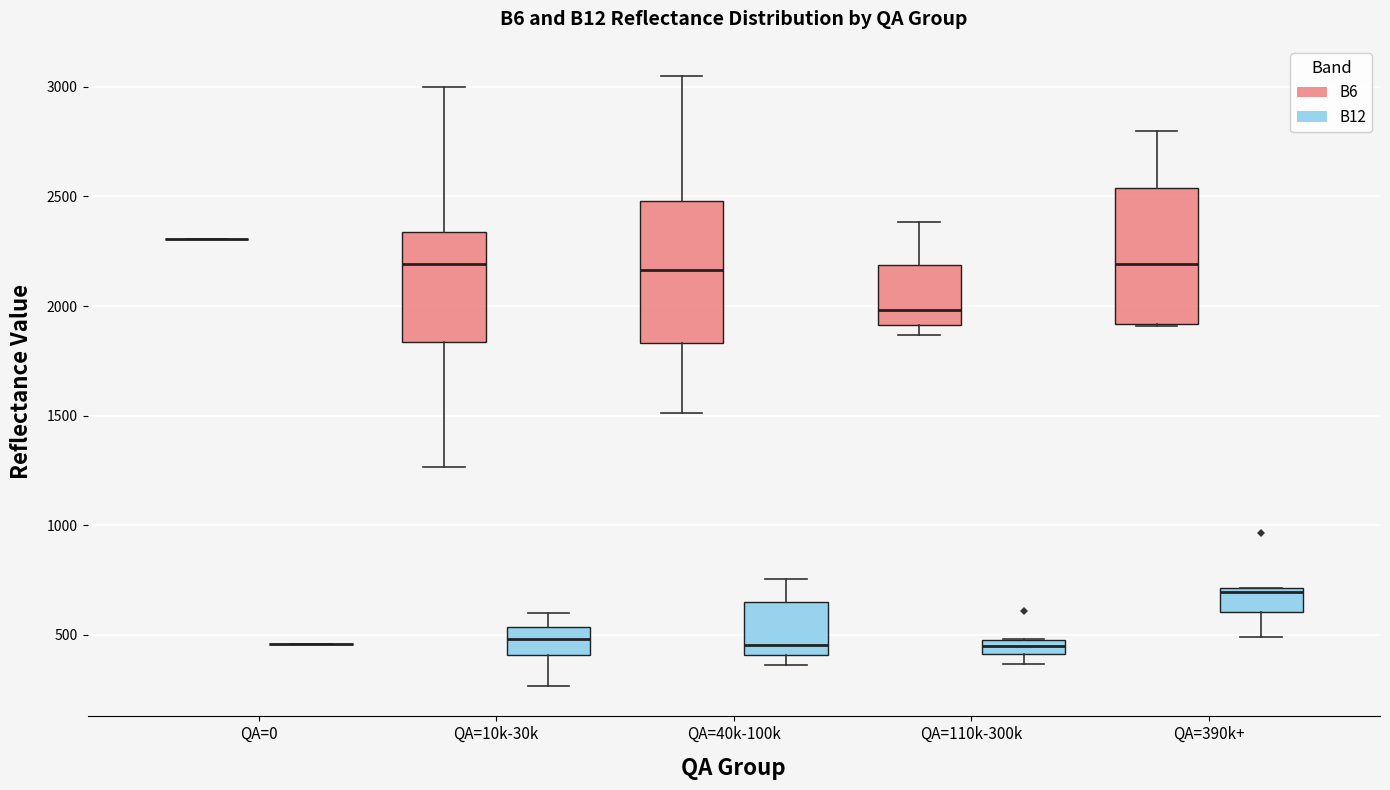

Where does the median line of the box for QA=110k-300k (B12) sit on the y-axis? The values are not printed on the chart, so give them approximately, as read against the axis.

450